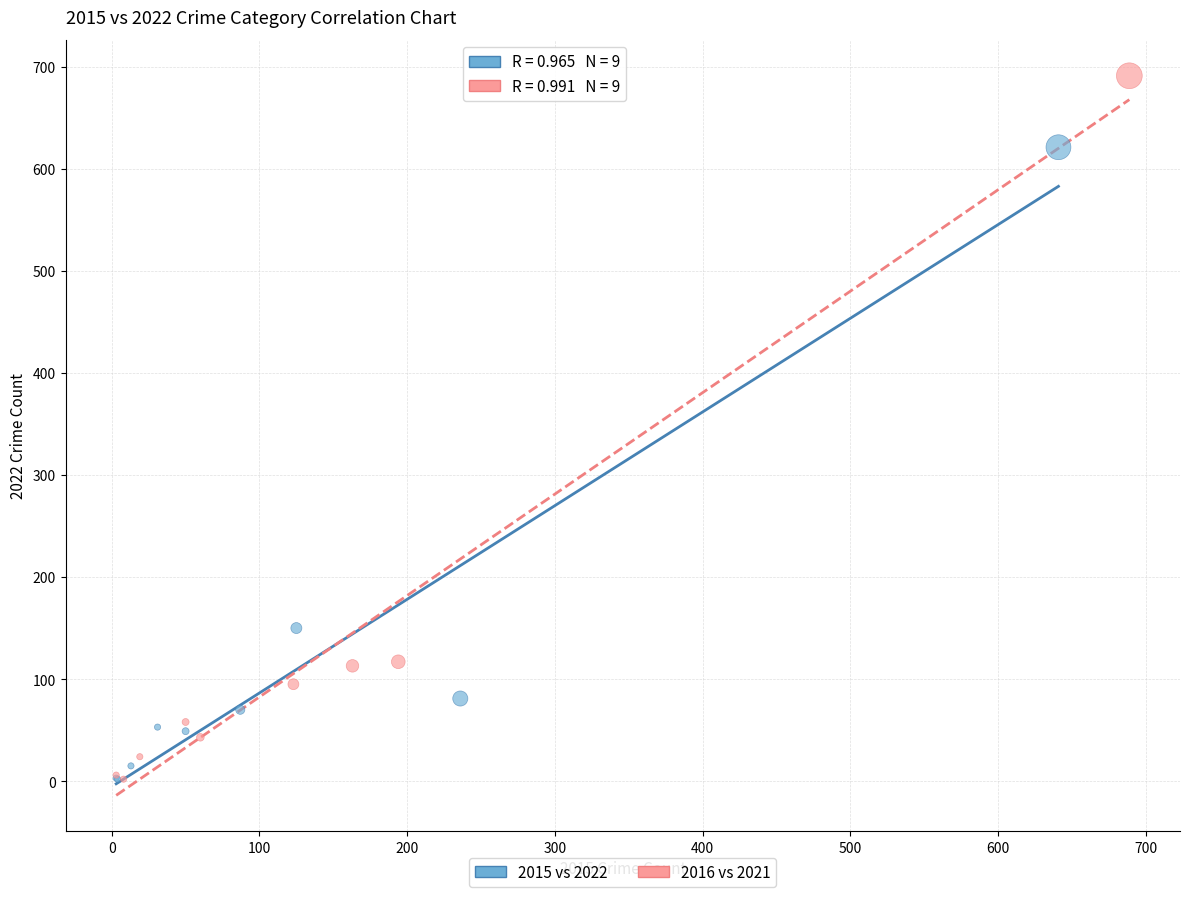

Which series reaches the maximum Y coordinate?

2016 vs 2021